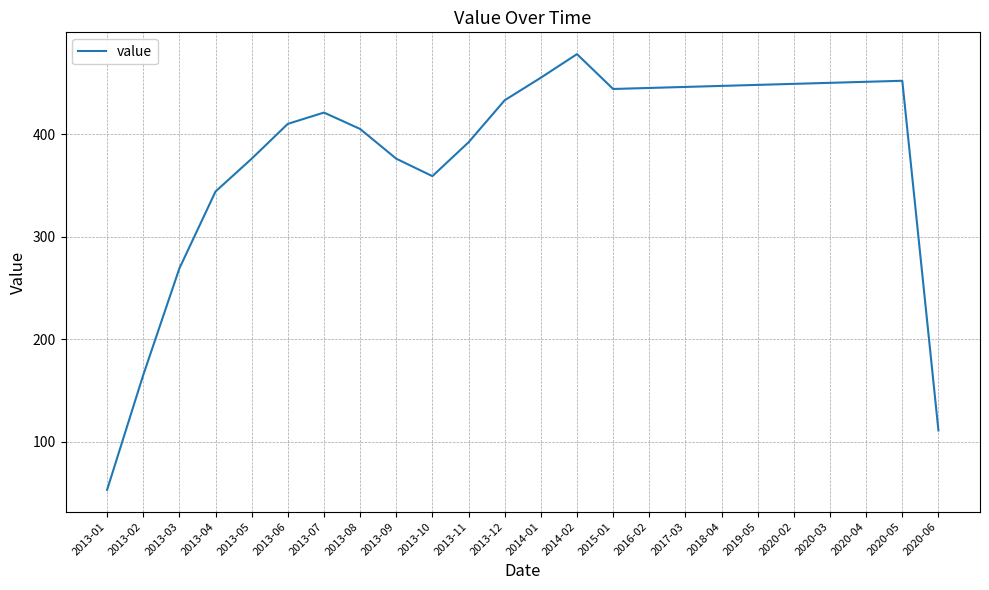

What is the change in value from 2013-09 to 2014-01?

+79